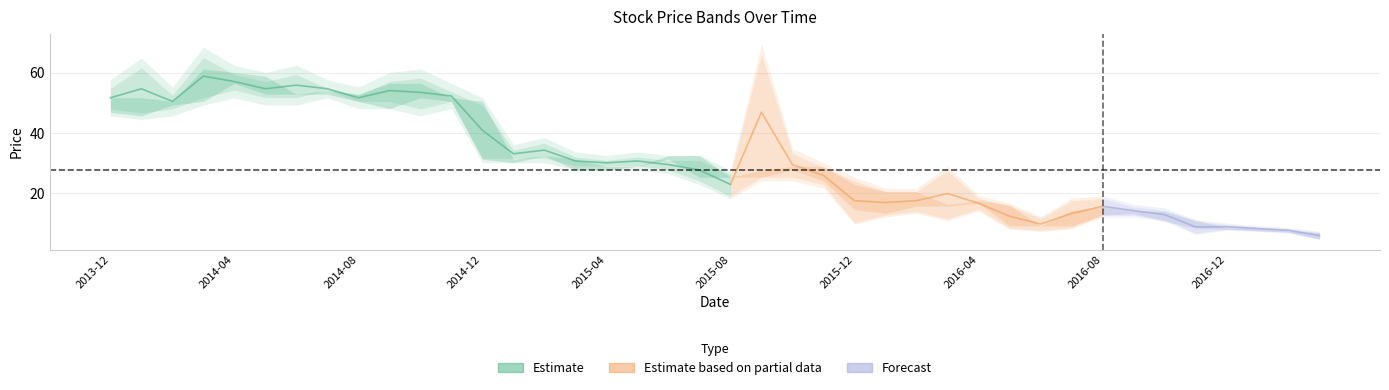

True or false: Close has a value of 83.7 at 10.

False